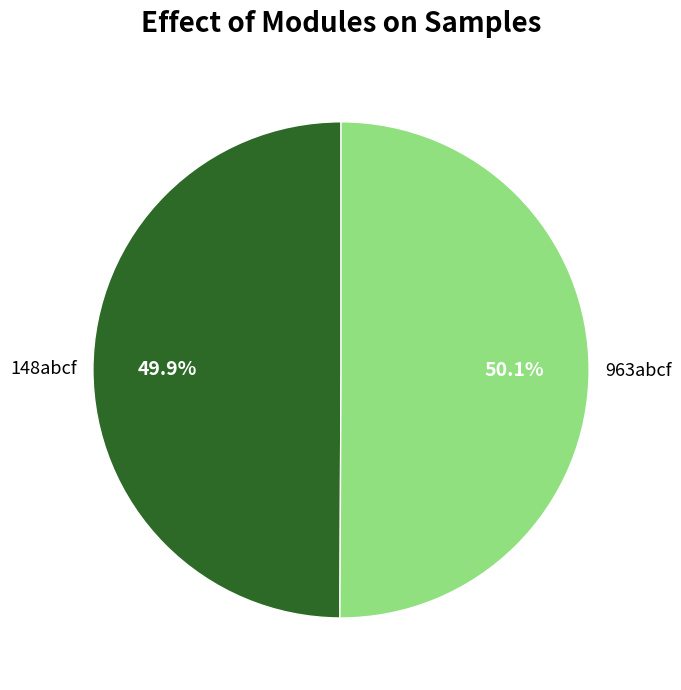

What is the ratio of the value at 148abcf to the value at 963abcf?

1.0